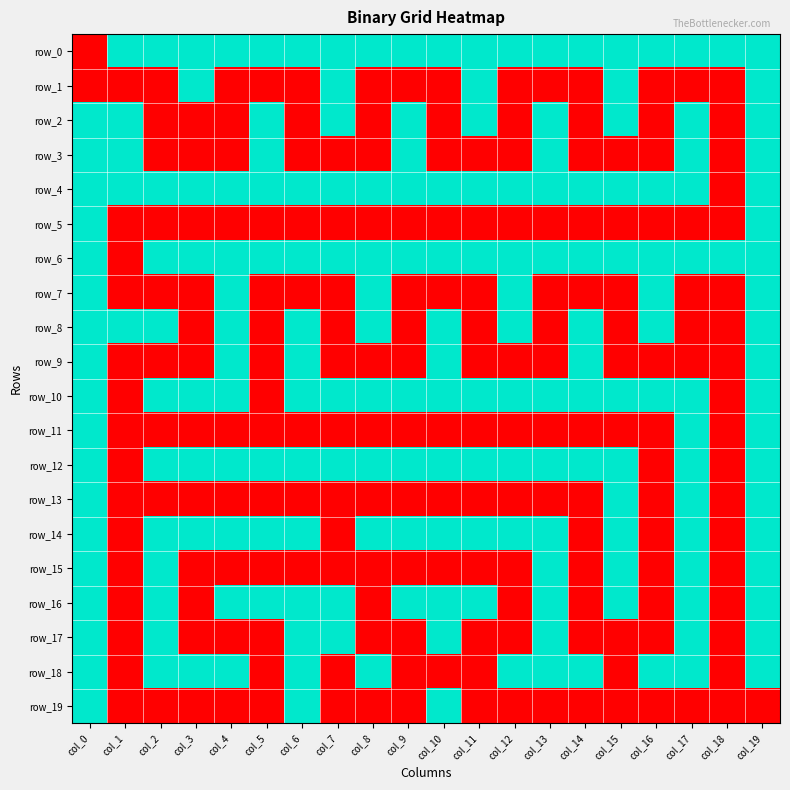

What is the total value across all series at col_16?

7